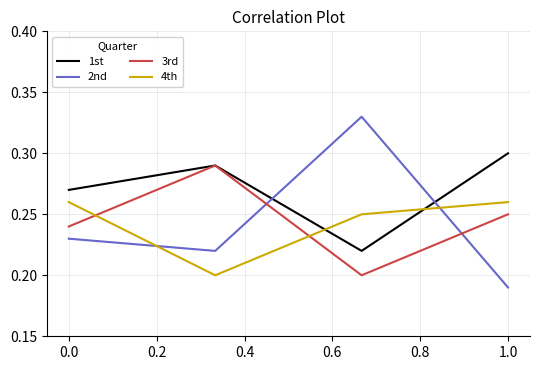

Which series has the widest spread of values?

2nd